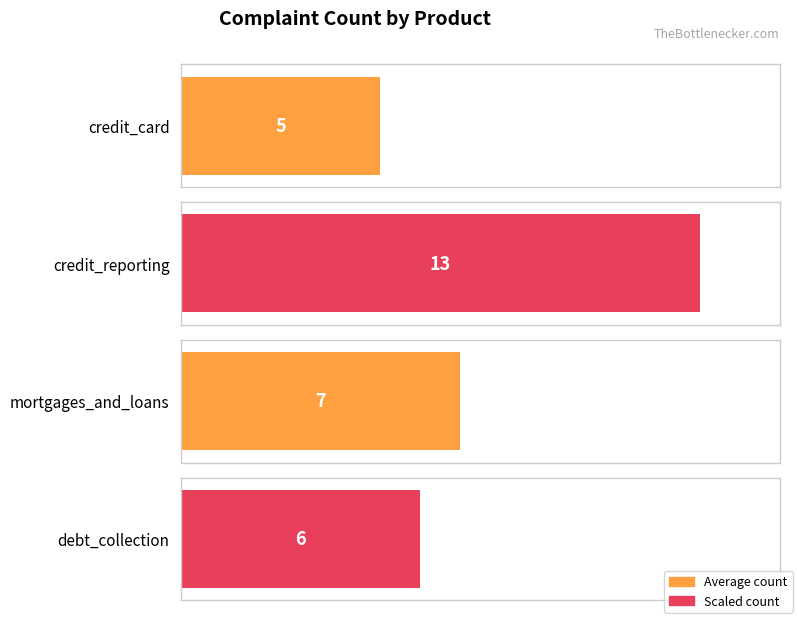

Which category has the lowest value across all series?

credit_card